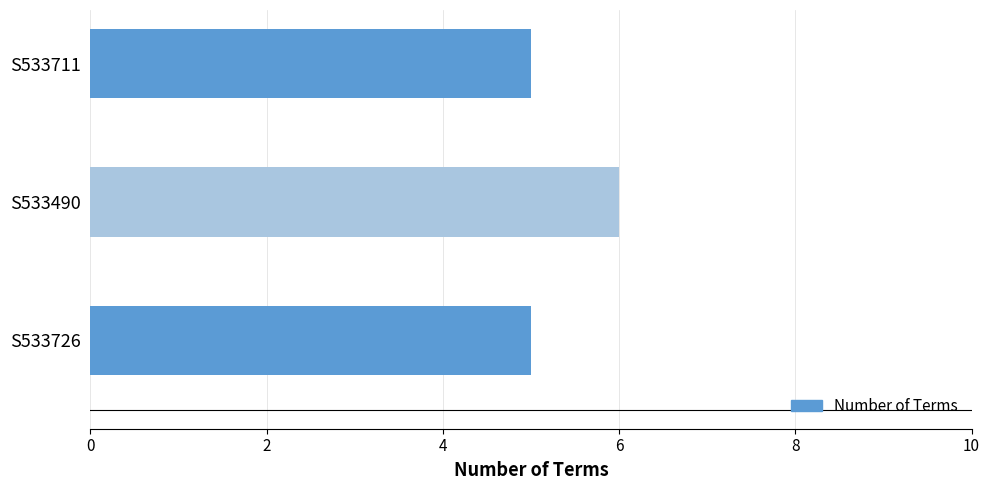

The value at S533711 is 8. True or false?

False